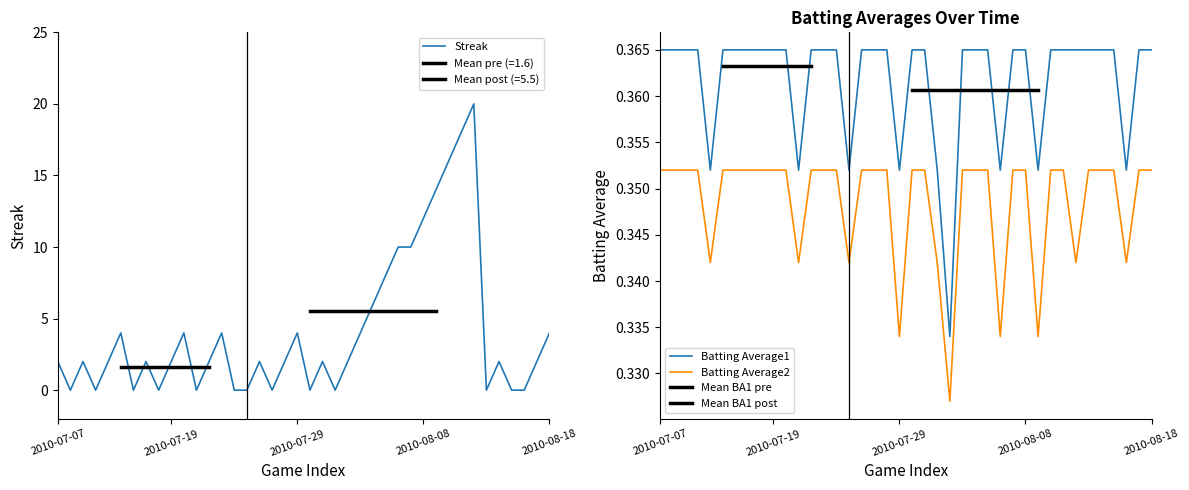

Is the value of Streak at 2010-07-28 greater than the value of Batting Average1 at 2010-08-05?

Yes